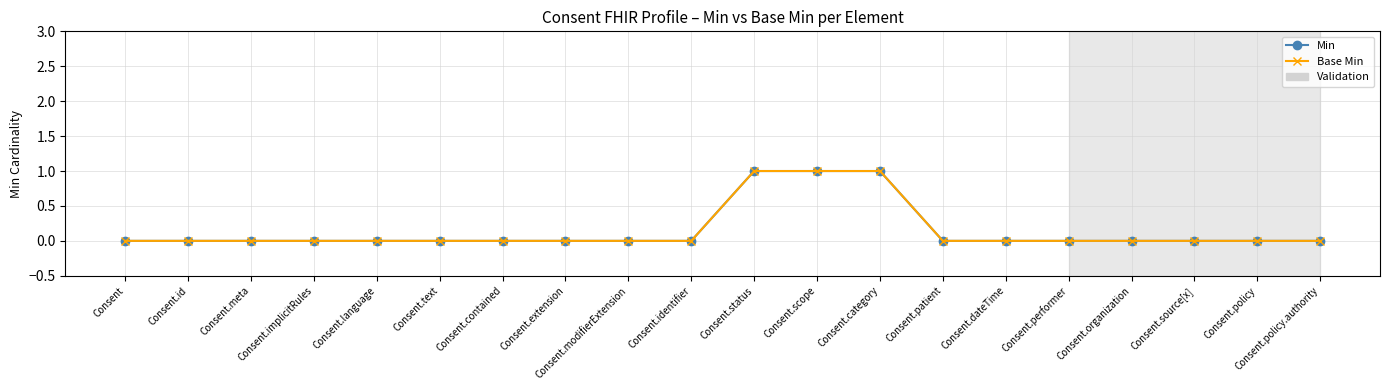

At which label is Min closest to 0?

Consent